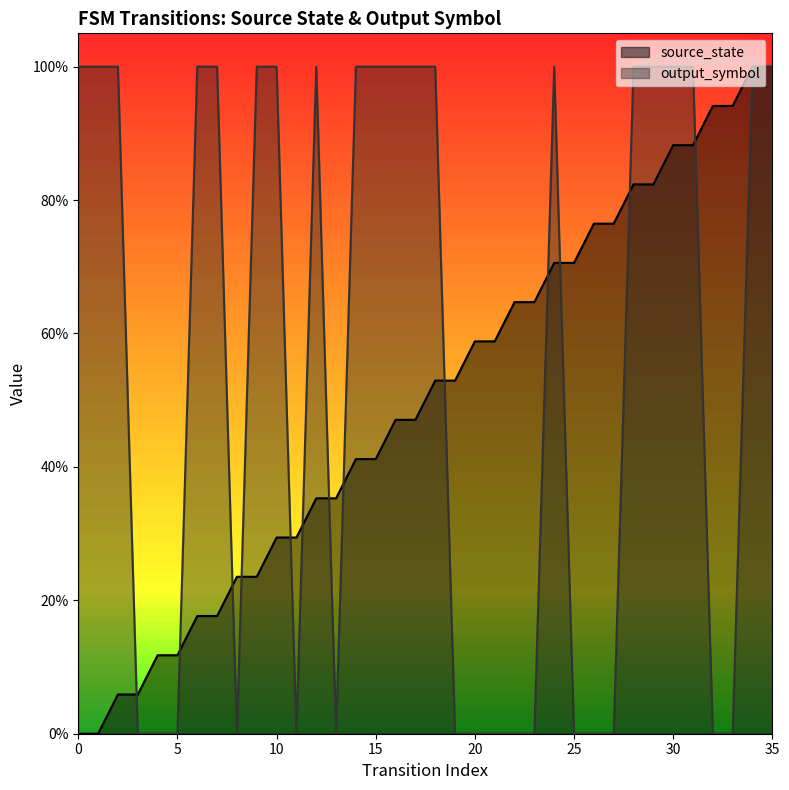

The value of source_state at 30 is 0.3. True or false?

False